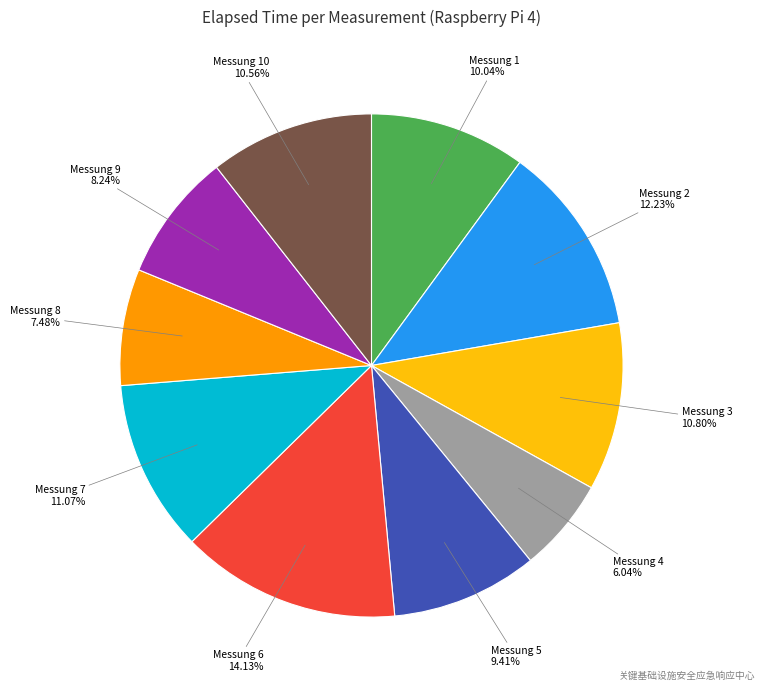

What percentage is the Messung 3 slice, to the nearest percent?

11%